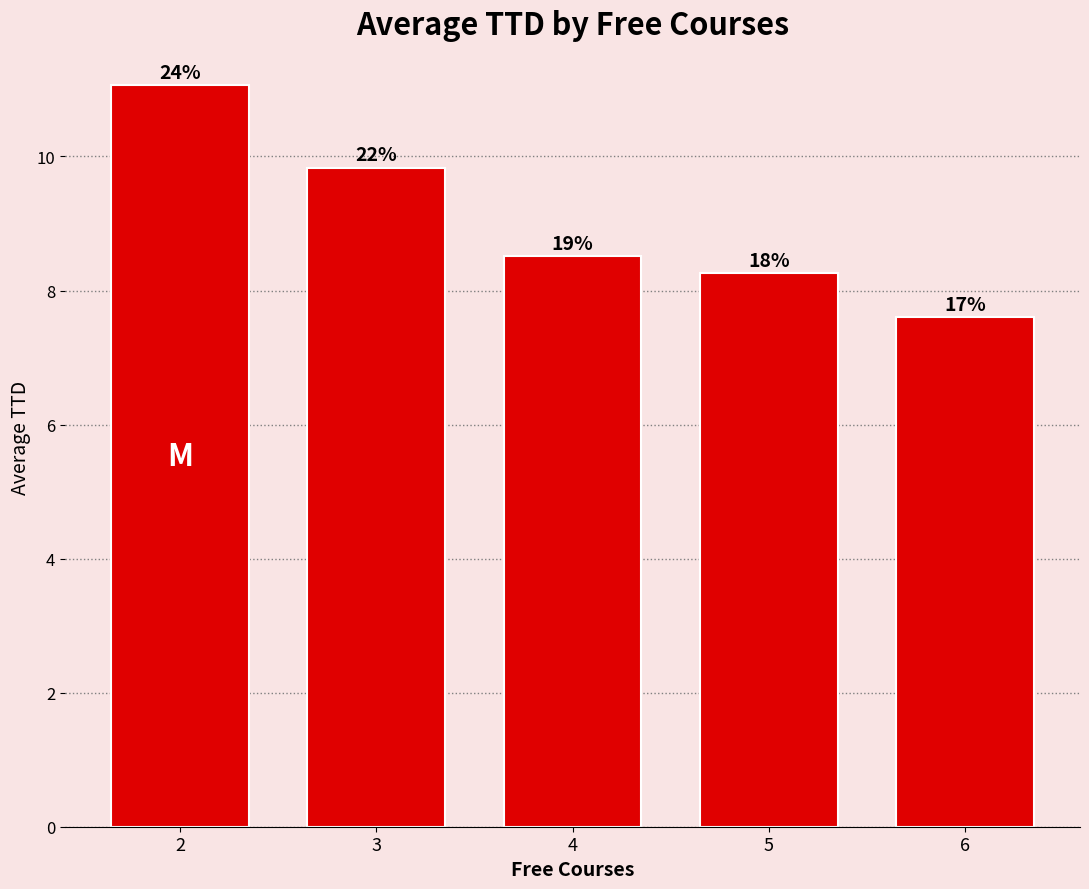

Are the bars horizontal?

No